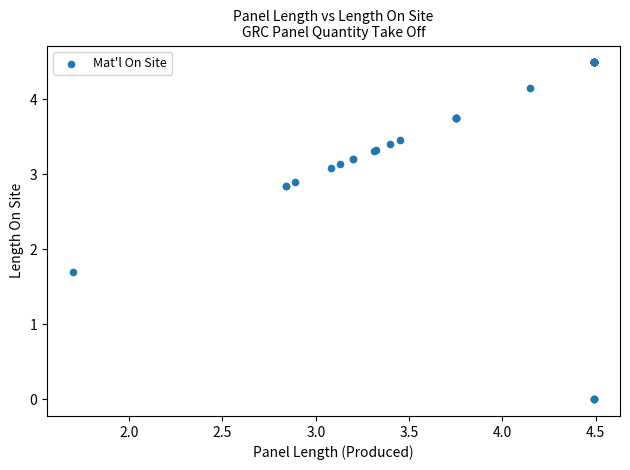

What Y value in the scatter plot is closest to 2?

1.7